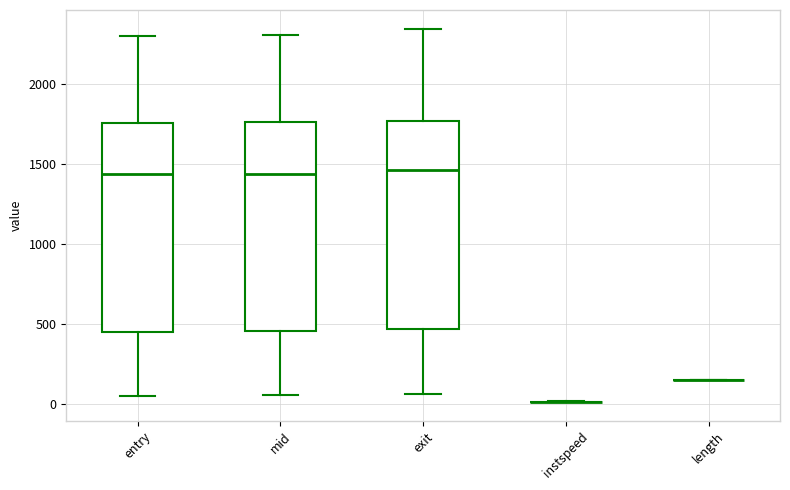

Reading left to right, read every box against the y-axis: the position of its median line, the range the box covers, and the ends of its whiskers. The values are not printed on the chart, so give them approximately, as read against the axis.

entry: median 1450, box 450 to 1750, whiskers 50 to 2300
mid: median 1450, box 450 to 1750, whiskers 50 to 2300
exit: median 1450, box 450 to 1750, whiskers 50 to 2350
instspeed: box collapsed to a line at 0, whiskers 0 to 0
length: box collapsed to a line at 150, whiskers 150 to 150